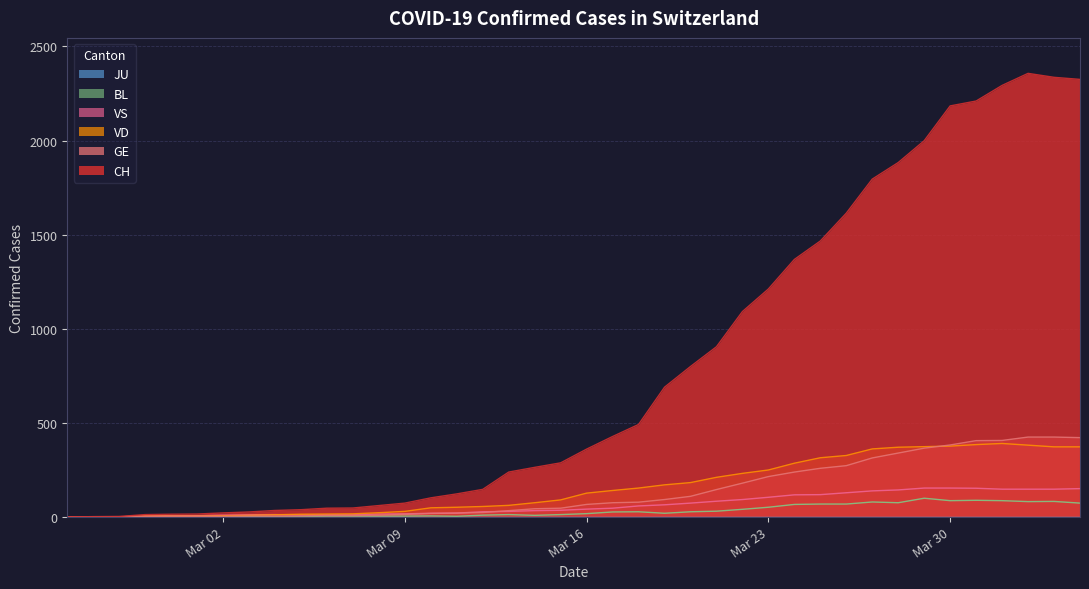

Count the number of data series in this chart.

6